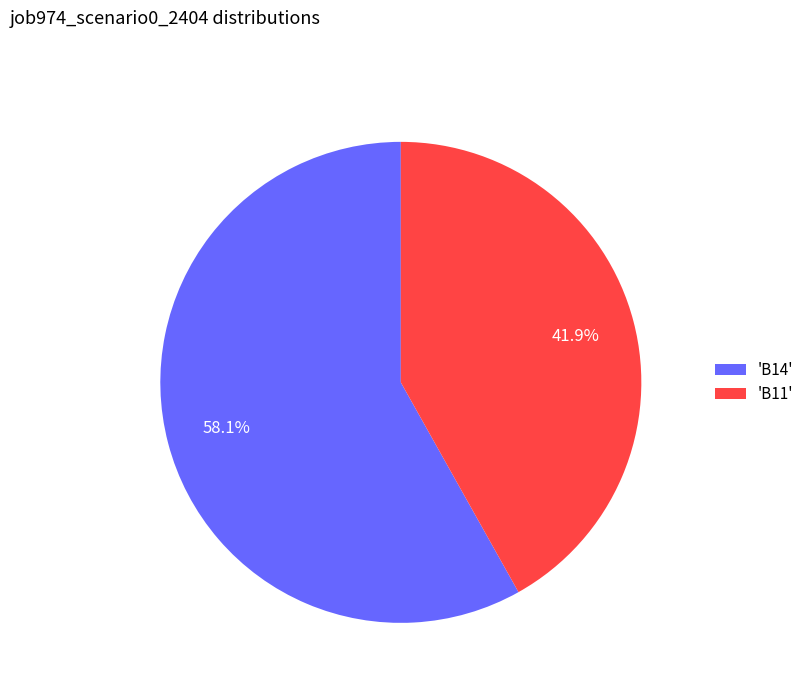

Do 'B11' and 'B14' together represent more than half of the pie?

Yes